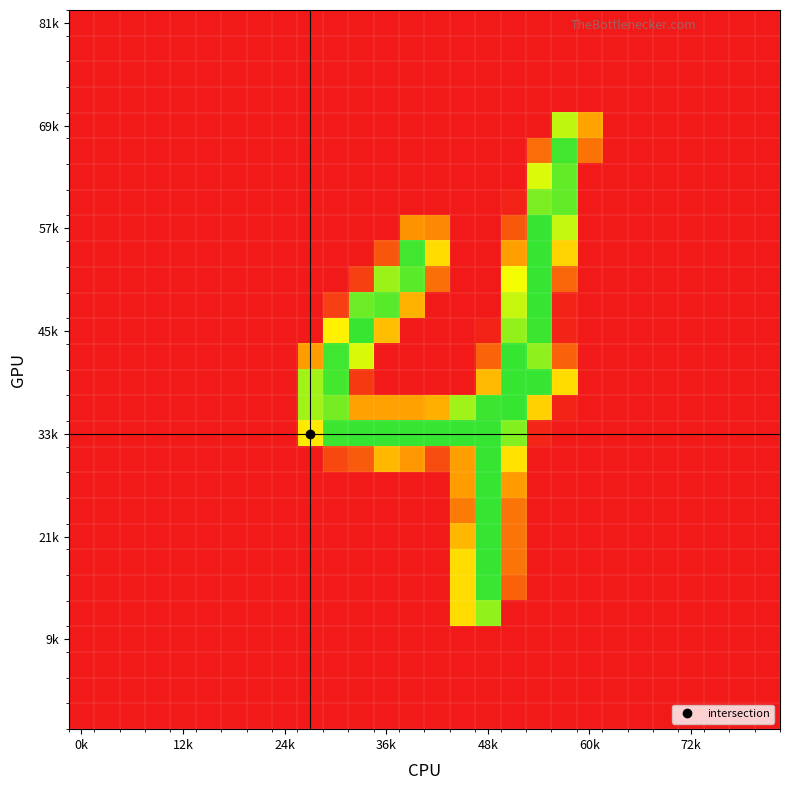

Count the number of data series in this chart.

28